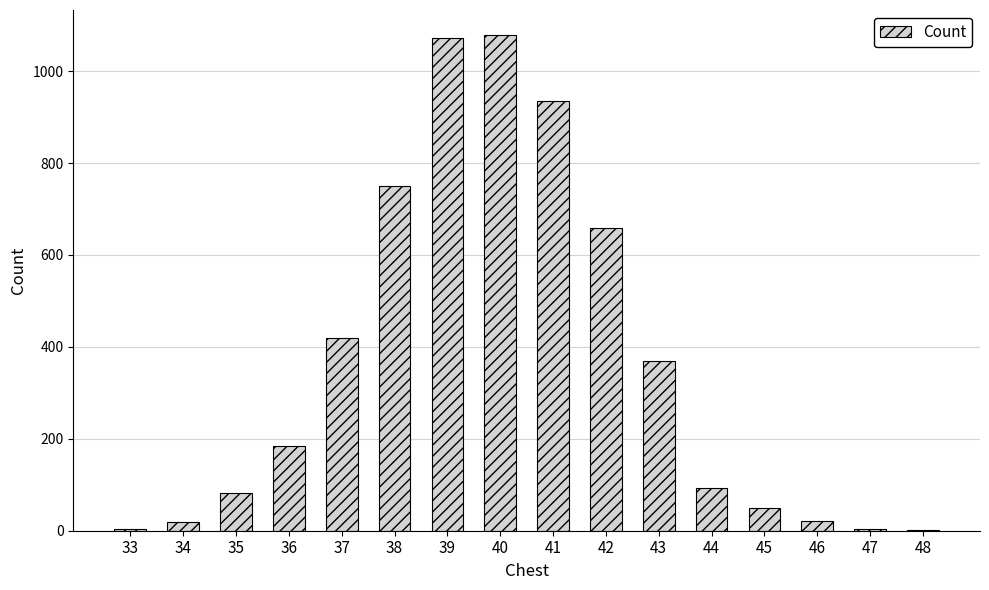

What is the change in value from 37 to 41?

+514